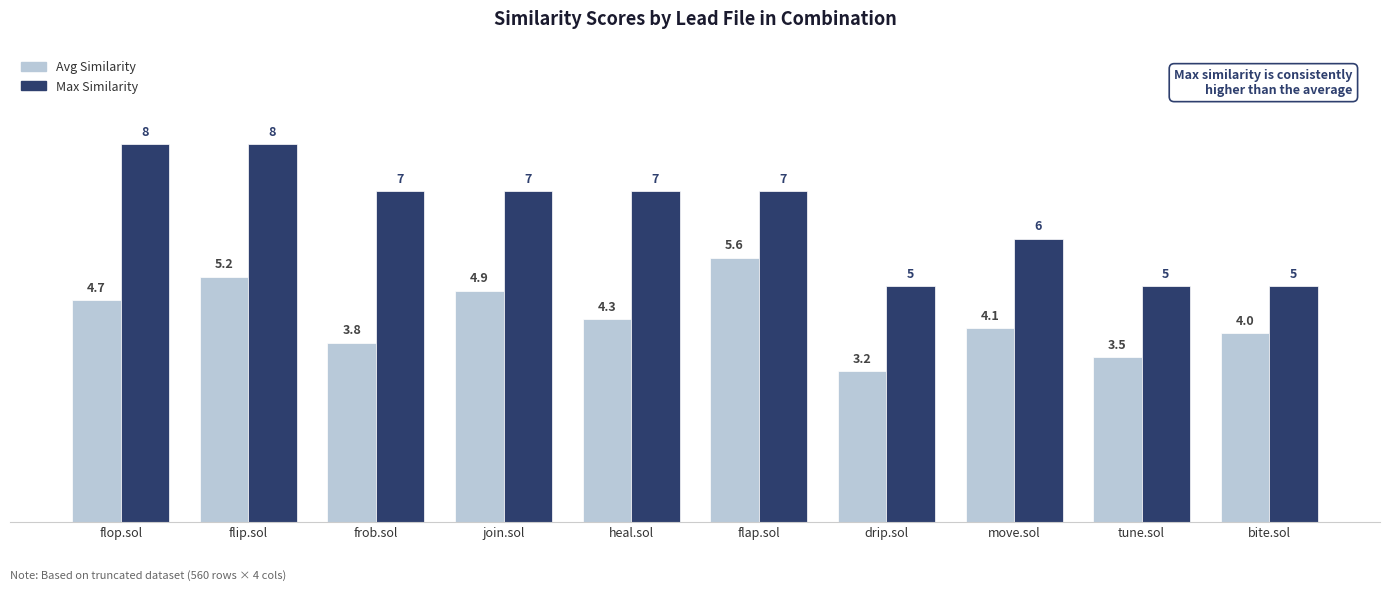

Rank the series by their maximum value, from lowest to highest.

Avg Similarity, Max Similarity